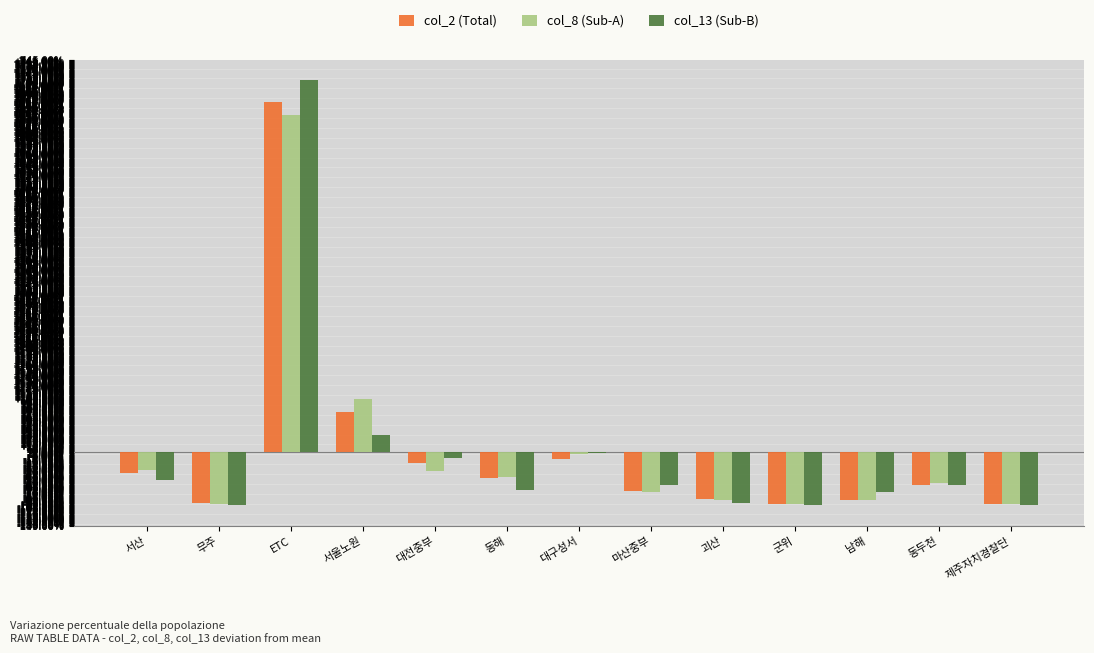

How many positive values does the col_2 (Total) series have?

2